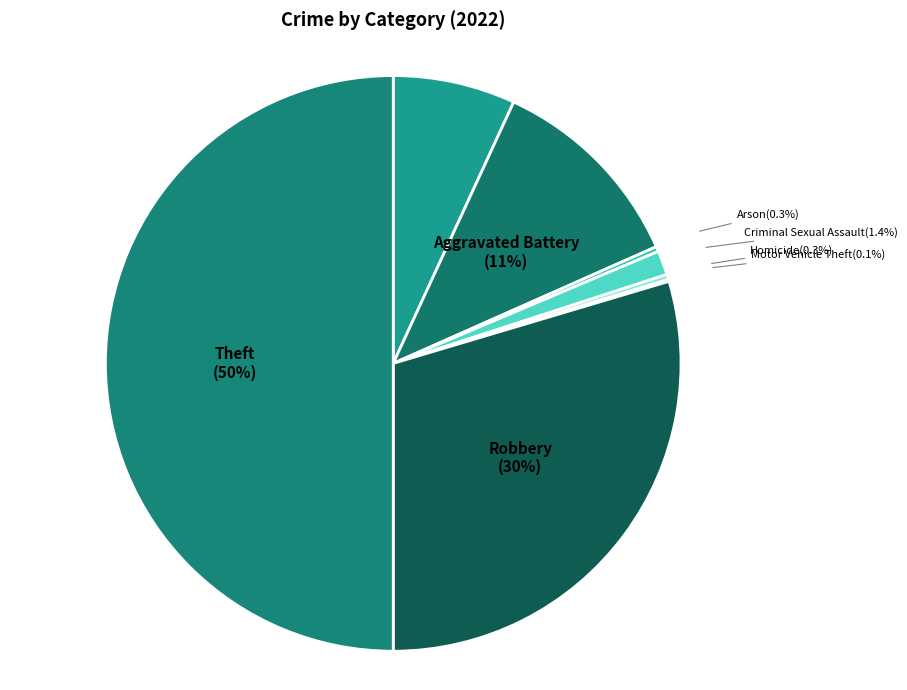

Is it true that Aggravated Assault is 7% of the pie?

True